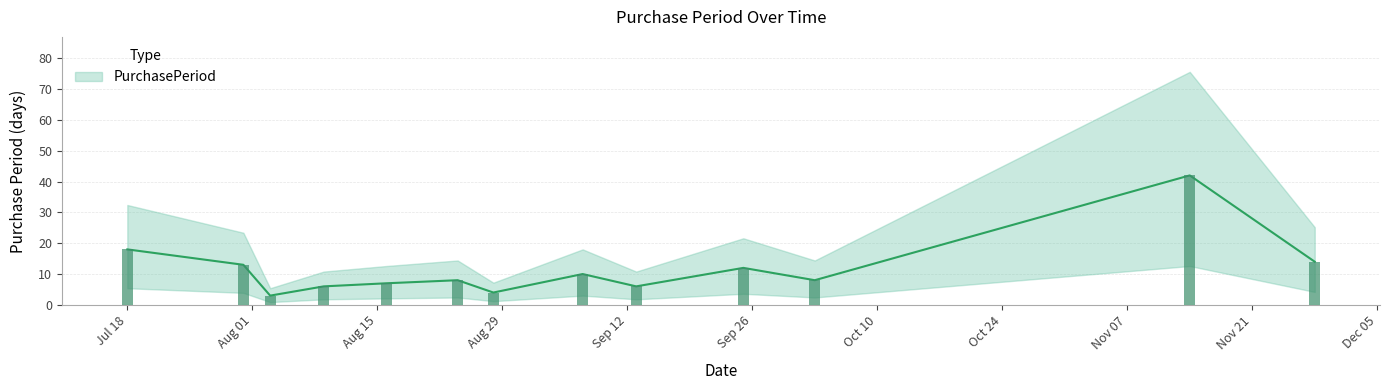

What is the sum of all values?

151